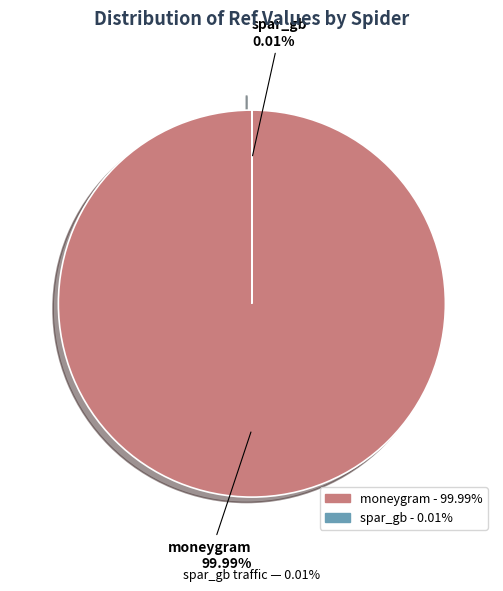

Is there any slice that represents more than half of the pie?

Yes